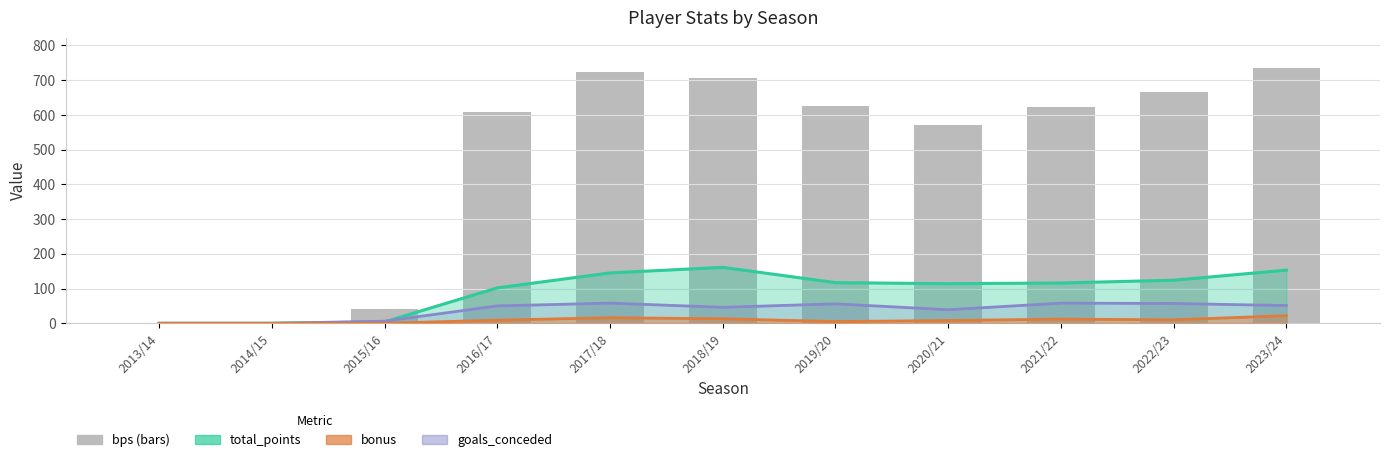

What is the change in value from 2018/19 to 2021/22?

-82